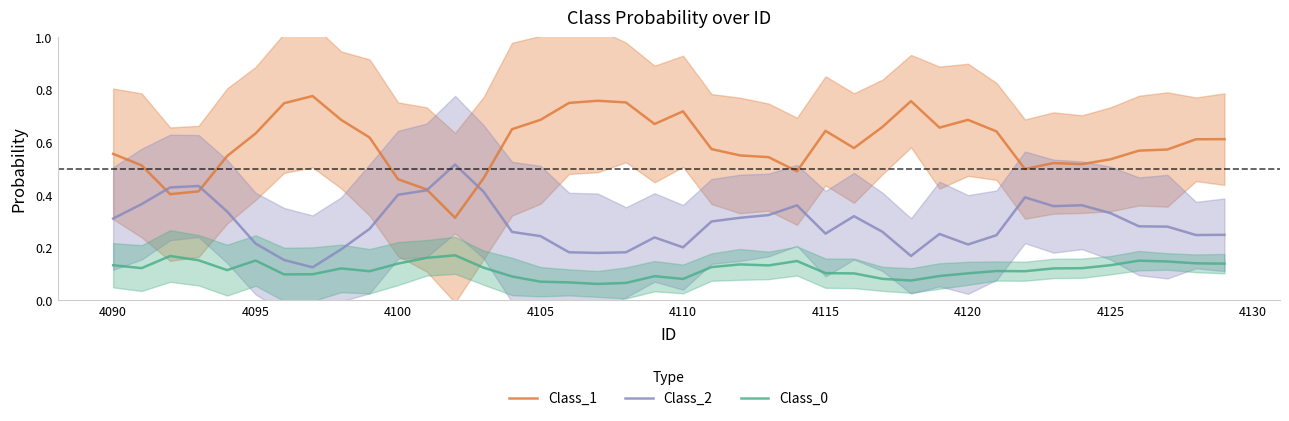

What is the sum of all Class_2 values?

11.6